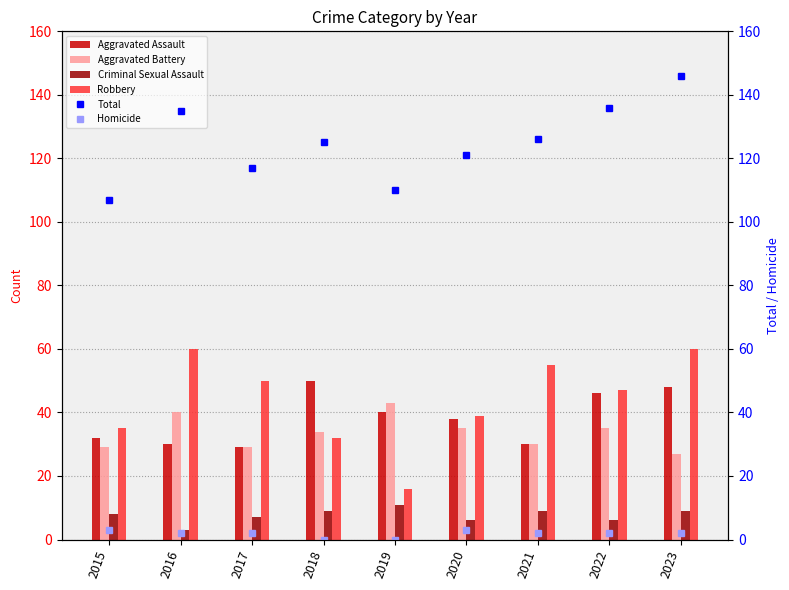

Which series has the widest spread of values?

Robbery